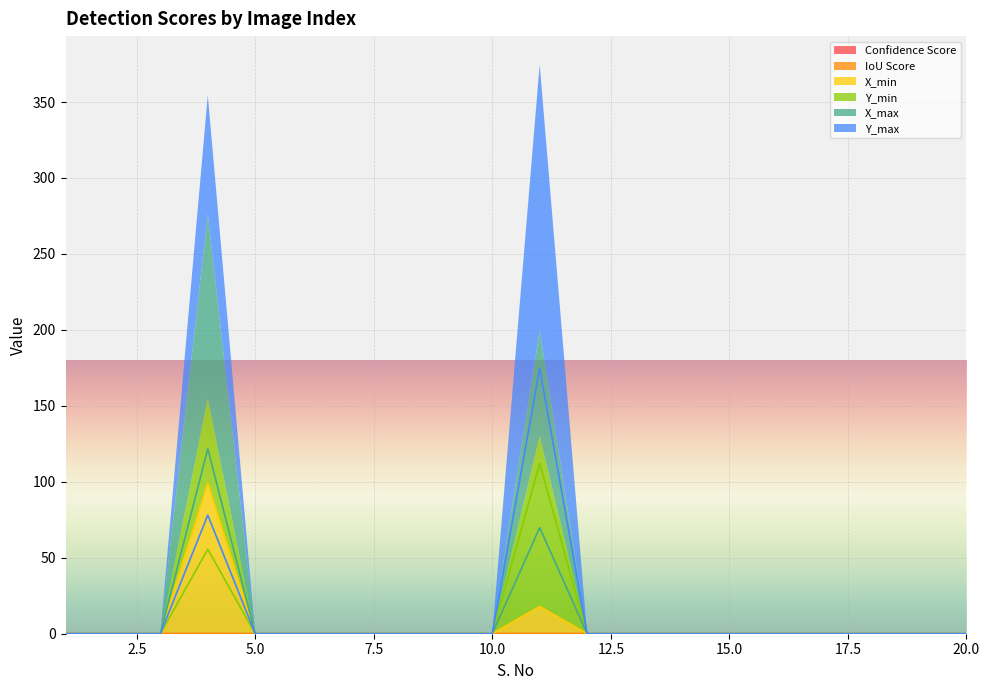

How many positive values does the X_max series have?

2